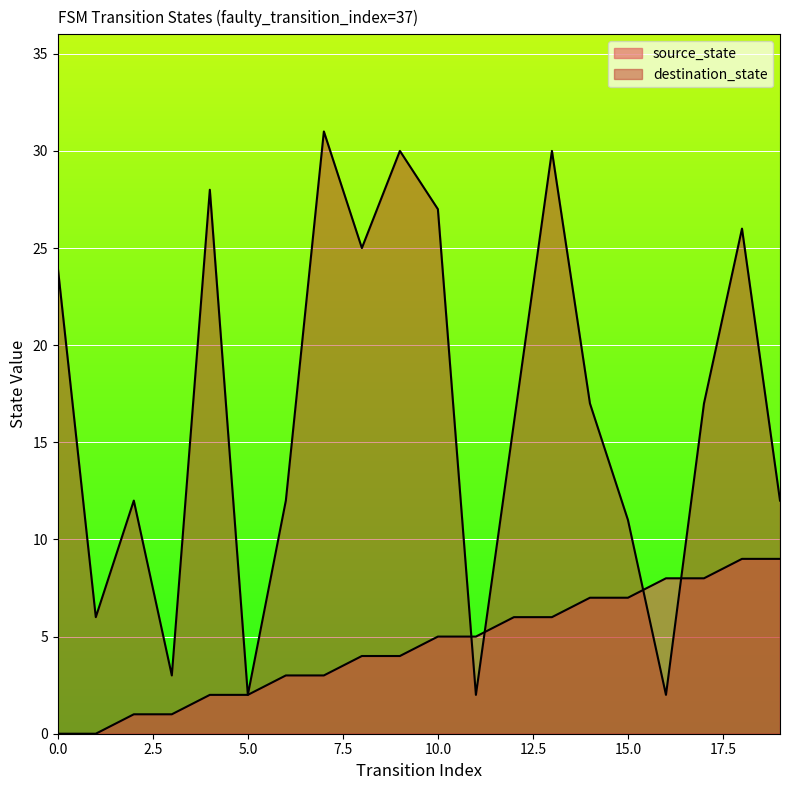

At which label is destination_state closest to 16?

12